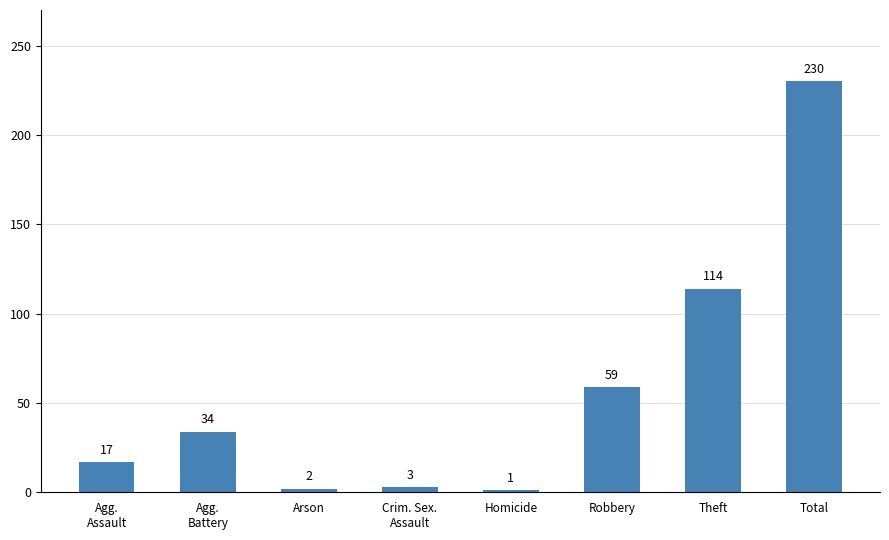

What is the label of the 8th bar from the right?

Agg.
Assault